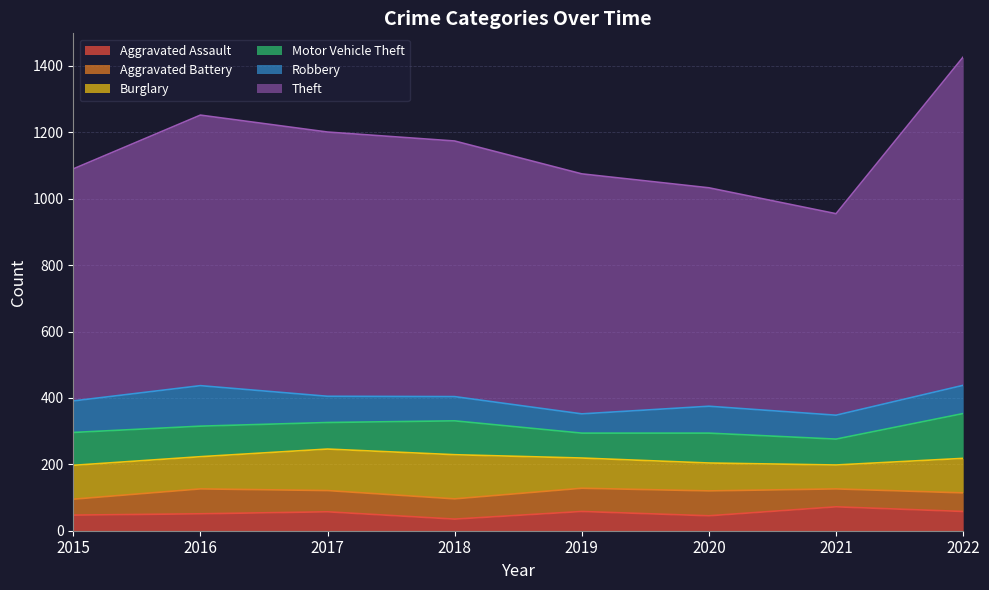

Reading left to right, list all the values displayed in this chart.

Aggravated Assault: 2015=47	2016=51	2017=57	2018=35	2019=58	2020=45	2021=72	2022=58
Aggravated Battery: 2015=48	2016=75	2017=64	2018=61	2019=70	2020=75	2021=54	2022=56
Burglary: 2015=102	2016=97	2017=125	2018=133	2019=91	2020=84	2021=72	2022=104
Motor Vehicle Theft: 2015=99	2016=92	2017=80	2018=102	2019=75	2020=90	2021=78	2022=135
Robbery: 2015=95	2016=122	2017=79	2018=73	2019=58	2020=81	2021=72	2022=85
Theft: 2015=699	2016=815	2017=796	2018=770	2019=723	2020=658	2021=607	2022=989